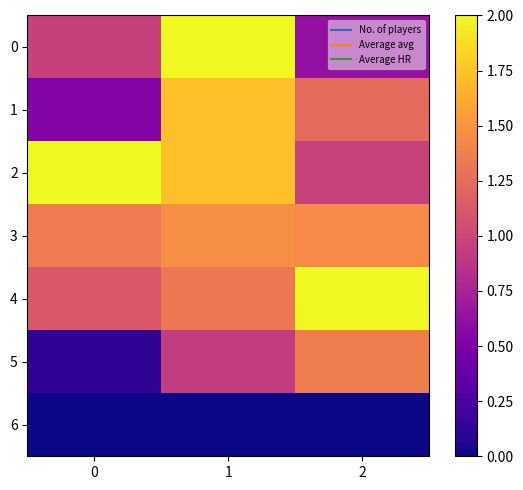

Between 0 and 1, which series saw the biggest shift?

1